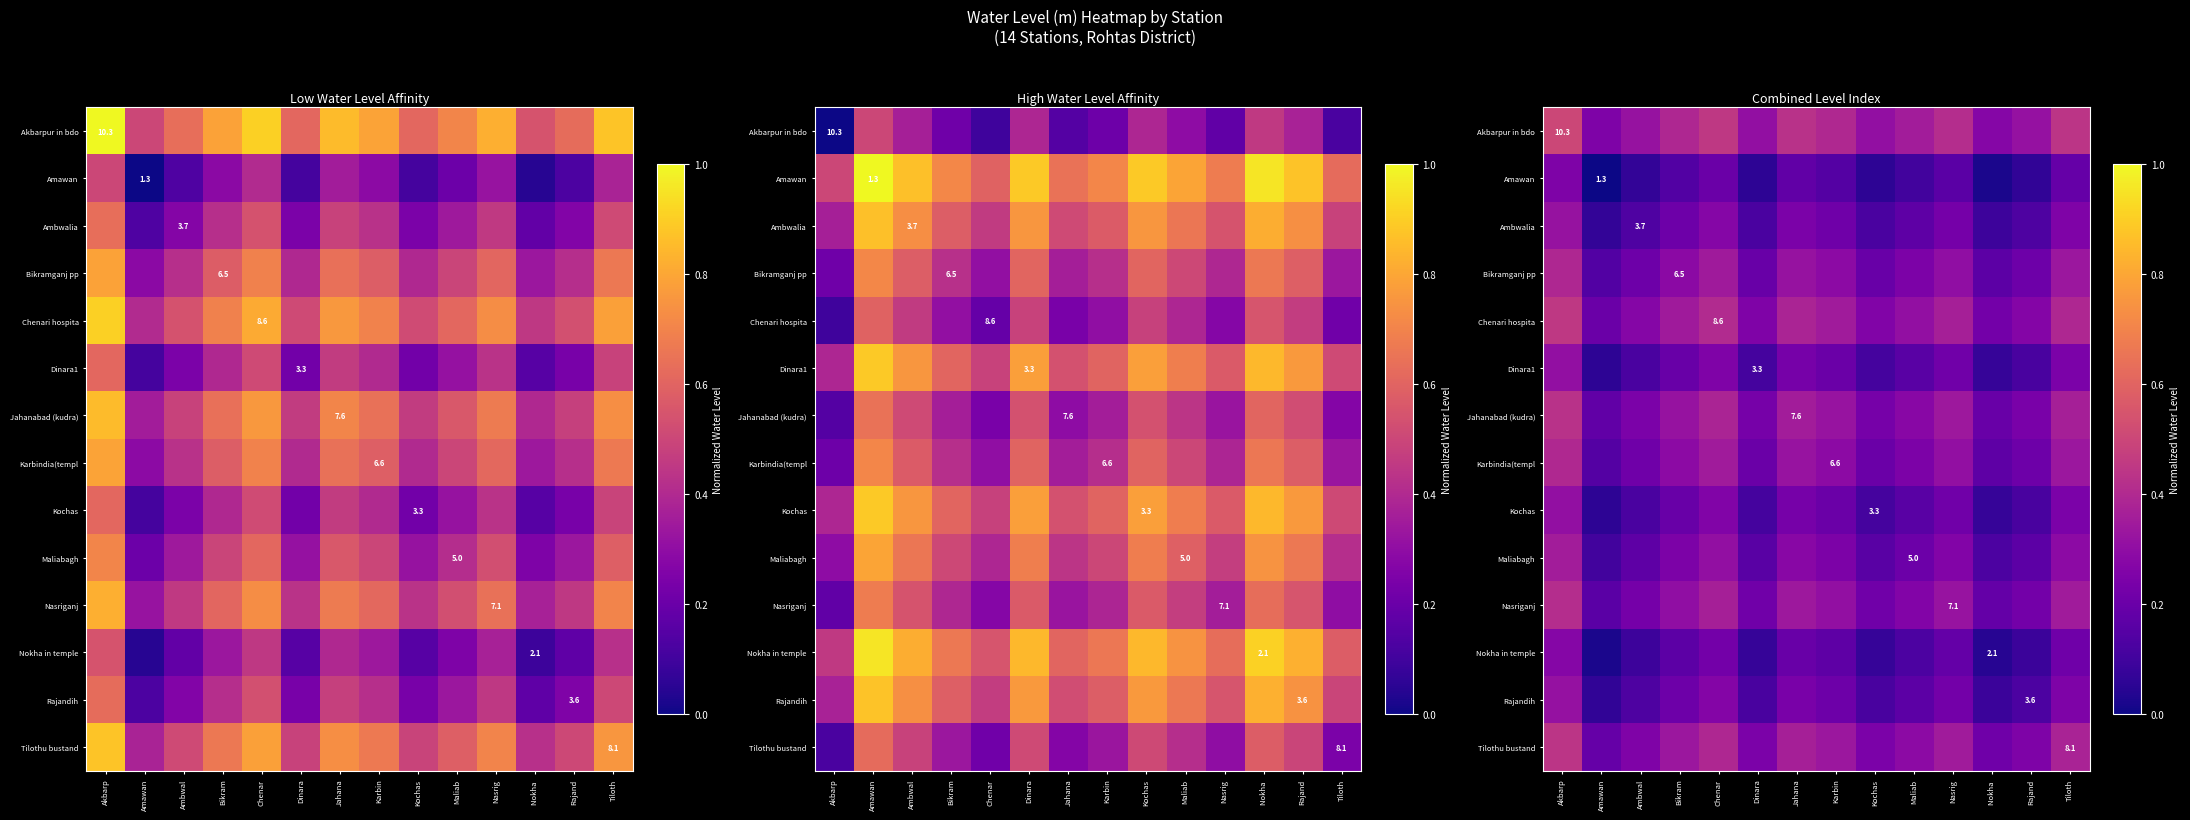

What is the difference between the maximum and minimum values in the Jahanabad (kudra) series?

0.2